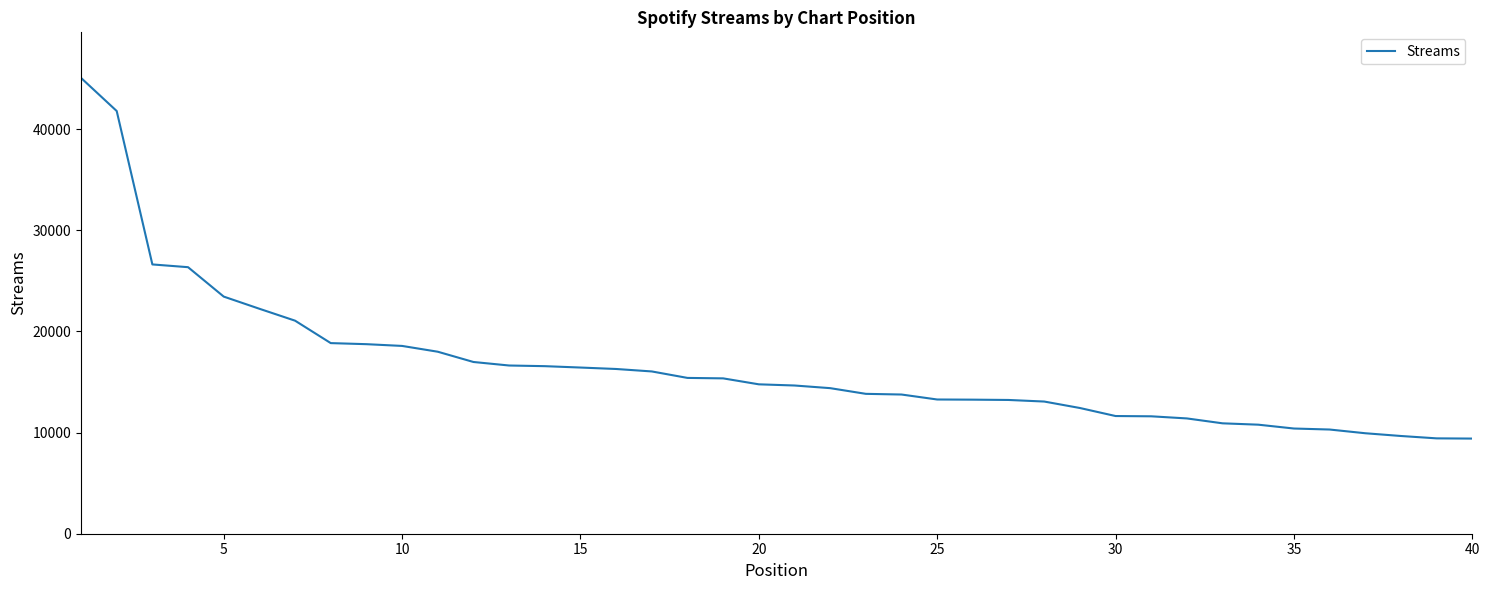

What is the greatest value displayed?

45070